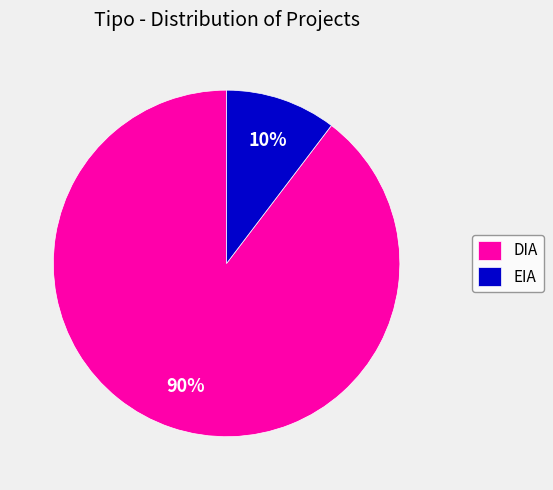

What is the smallest slice in the pie chart?

EIA